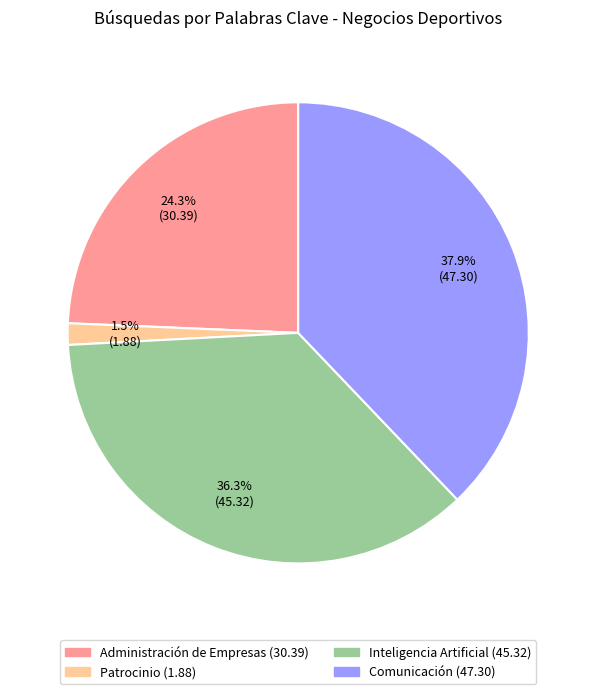

What is the largest slice in the pie chart?

Comunicación